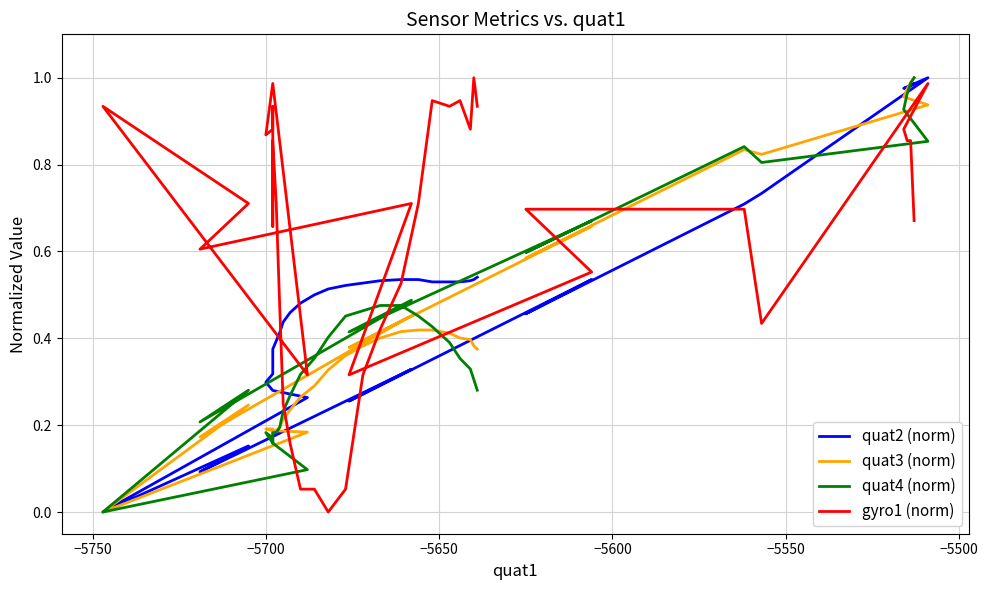

The quat4 (norm) series shows 0.5 at 37. True or false?

False